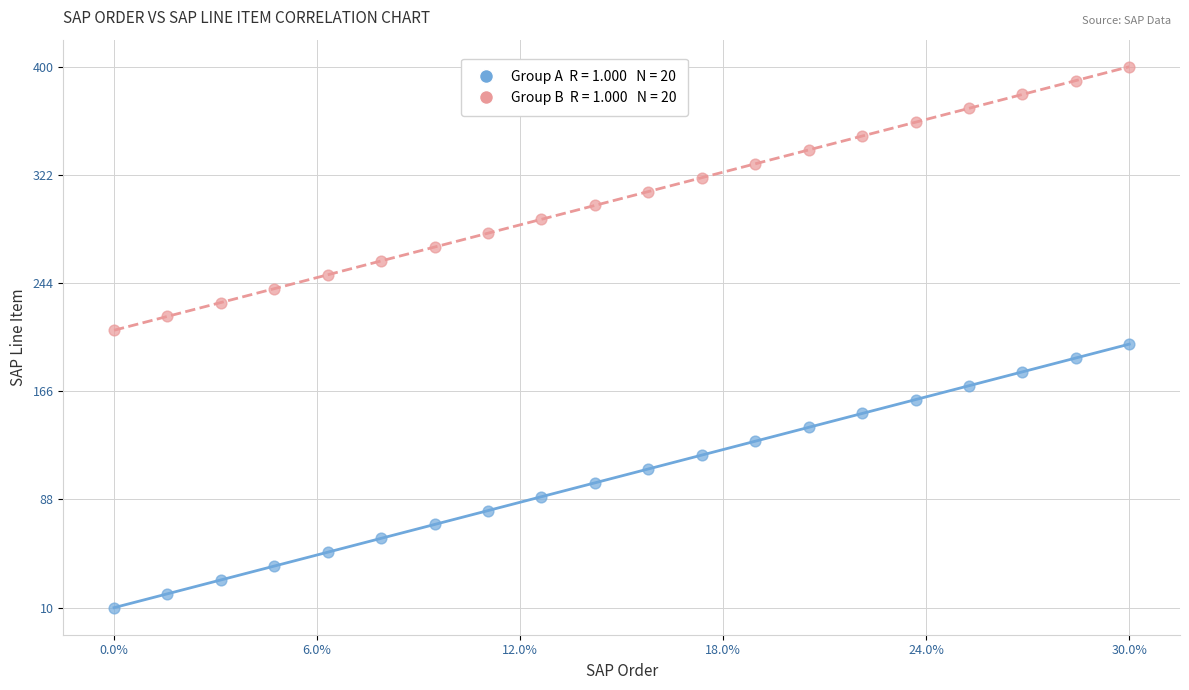

Across all data points, what is the range of Y values (max minus min)?

390